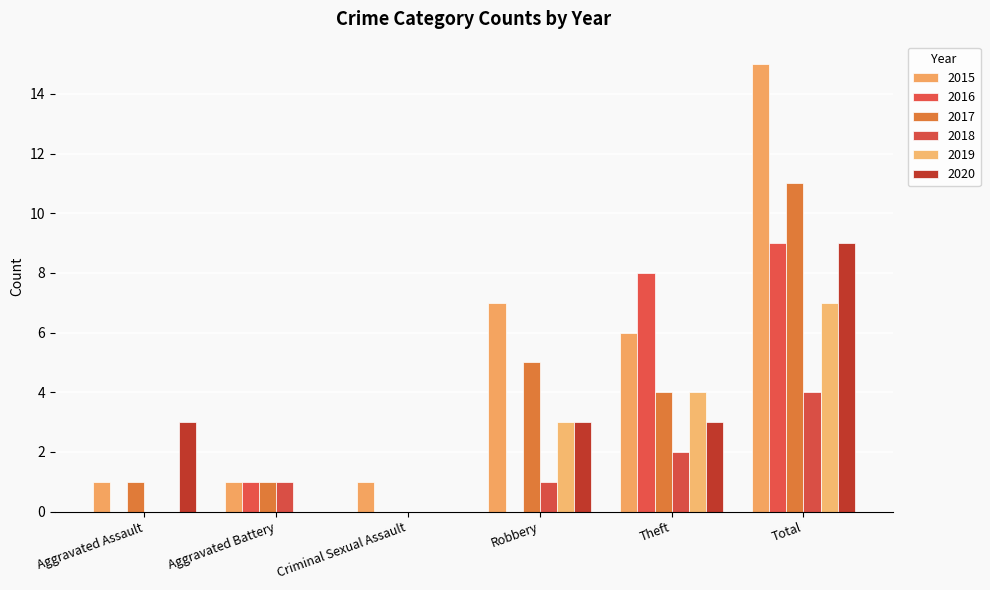

How many series are shown in this chart?

6